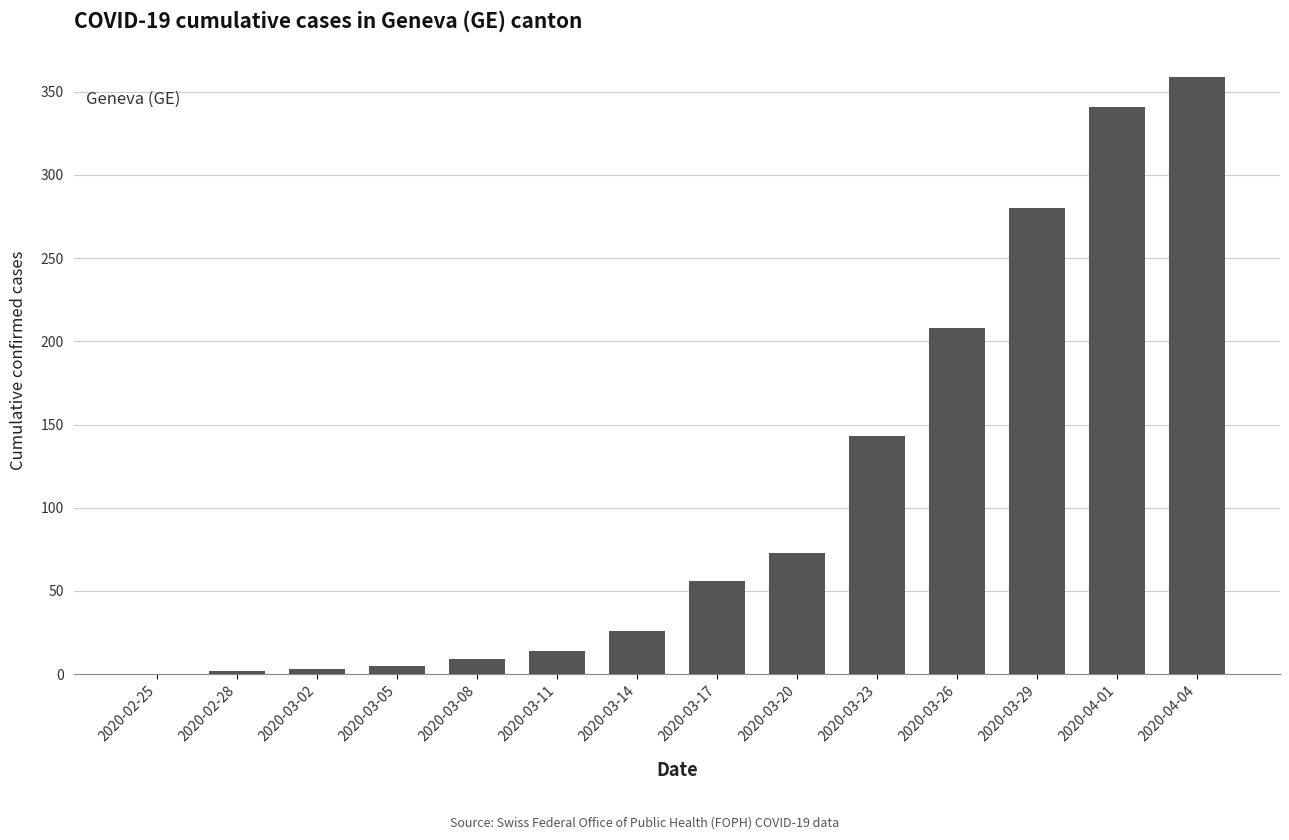

What is the maximum value shown in the chart?

359